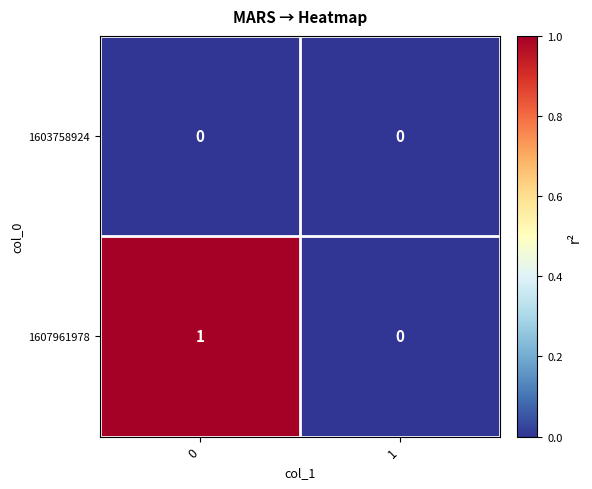

Rank the series by their maximum value, from lowest to highest.

1603758924, 1607961978